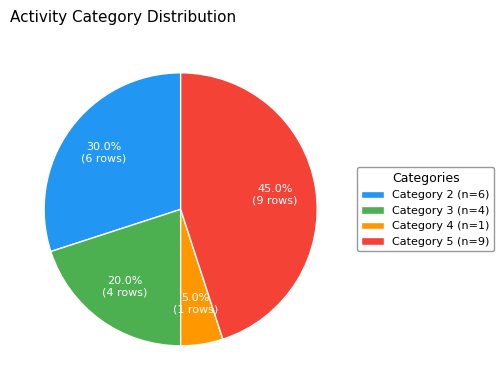

How many slices are in this pie chart?

4